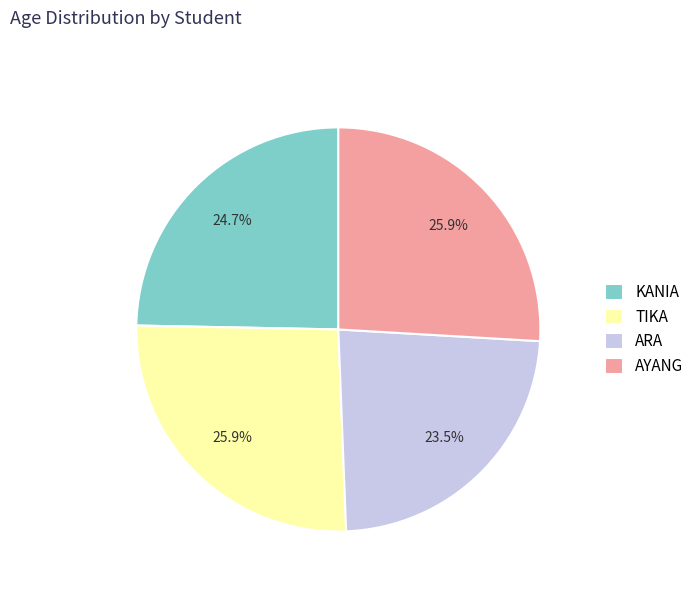

What is the smallest slice in the pie chart?

ARA